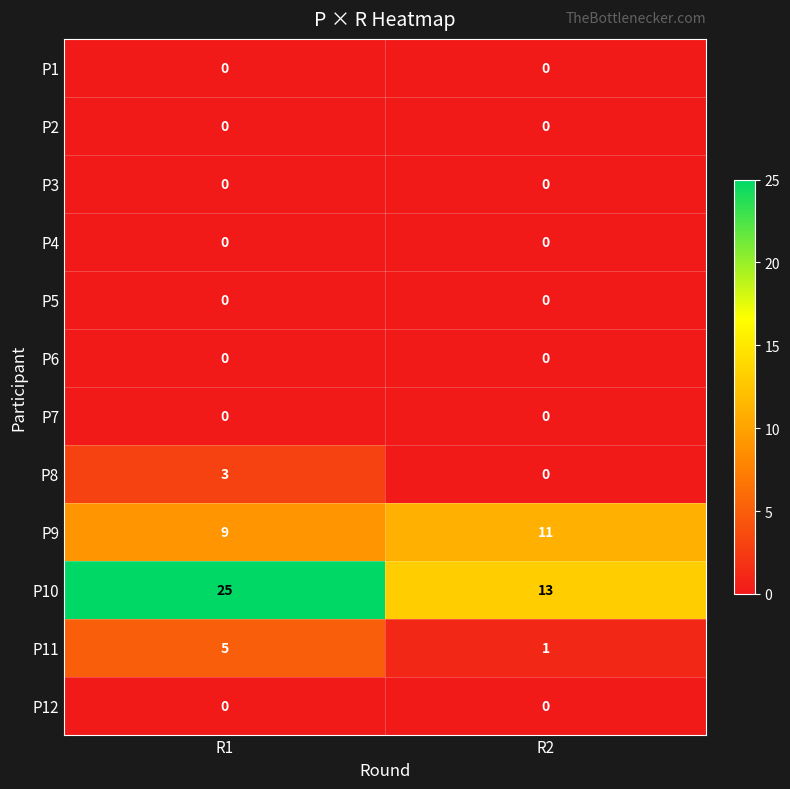

Which series has the largest total across all categories?

P10